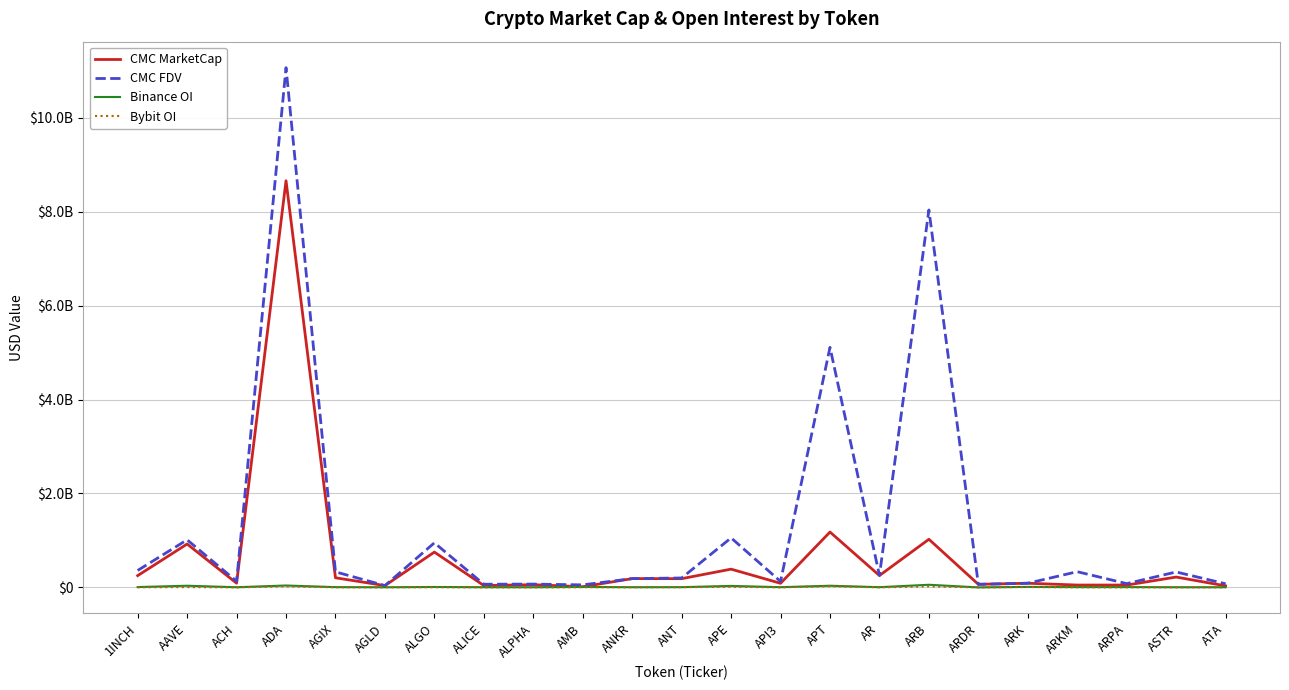

Reading left to right, what are all the values shown in this chart?

CMC MarketCap: 1INCH=250907925	AAVE=923875449	ACH=90011360	ADA=8660528994	AGIX=205027845	AGLD=38417443	ALGO=751790283	ALICE=39875294	ALPHA=57958602	AMB=14457760	ANKR=187115313	ANT=186108924	APE=388803520	API3=87554912	APT=1179141456	AR=252934066	ARB=1024839156	ARDR=65543172	ARK=88610112	ARKM=50165522	ARPA=49834940	ASTR=220238170	ATA=32814530
CMC FDV: 1INCH=360965083	AAVE=1013418095	ACH=131434909	ADA=11069041566	AGIX=331024498	AGLD=38417443	ALGO=949308623	ALICE=67310404	ALPHA=70509248	AMB=53829595	ANKR=187115313	ANT=200692856	APE=1054829390	API3=126967509	APT=5112362165	AR=255043255	ARB=8037954170	ARDR=65543172	ARK=88610112	ARKM=334436814	ARPA=80192109	ASTR=328769041	ATA=77031400
Binance OI: 1INCH=7333772	AAVE=35549926	ACH=3312541	ADA=40503888	AGIX=5602917	AGLD=2613398	ALGO=9115684	ALICE=3669867	ALPHA=3129444	AMB=9422358	ANKR=3599440	ANT=5123050	APE=31912783	API3=4523834	APT=35445087	AR=4770047	ARB=56341213	ARDR=0	ARK=10594950	ARKM=5607457	ARPA=6438864	ASTR=3223774	ATA=2974976
Bybit OI: 1INCH=2518245	AAVE=6717625	ACH=743048	ADA=22718682	AGIX=1832011	AGLD=1469236	ALGO=3433630	ALICE=895674	ALPHA=885074	AMB=3882440	ANKR=2804950	ANT=4657545	APE=12646074	API3=1162218	APT=24595151	AR=1178460	ARB=22320484	ARDR=0	ARK=7549426	ARKM=1619272	ARPA=938947	ASTR=1606163	ATA=766321